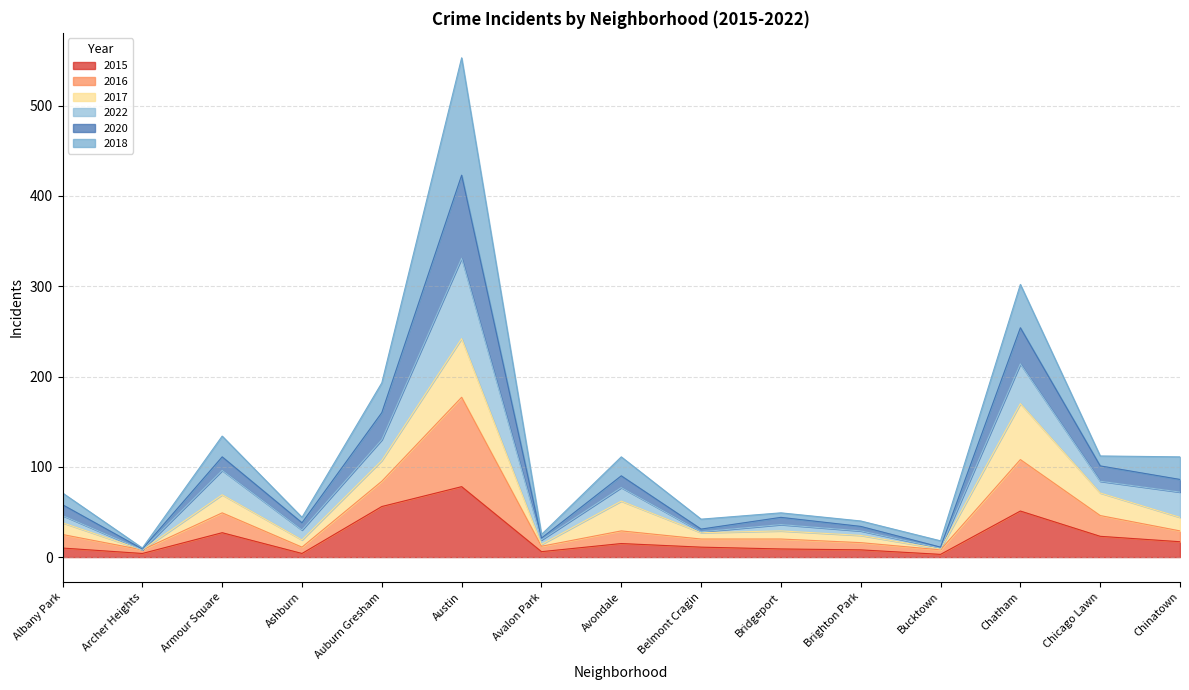

What is the total value across all series at Chicago Lawn?

112